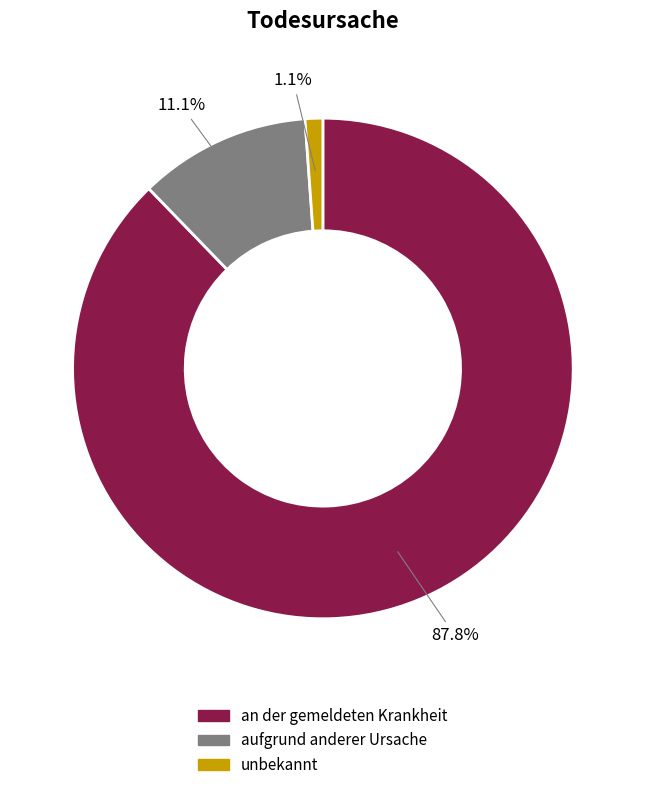

What is the largest slice in the pie chart?

an der gemeldeten Krankheit